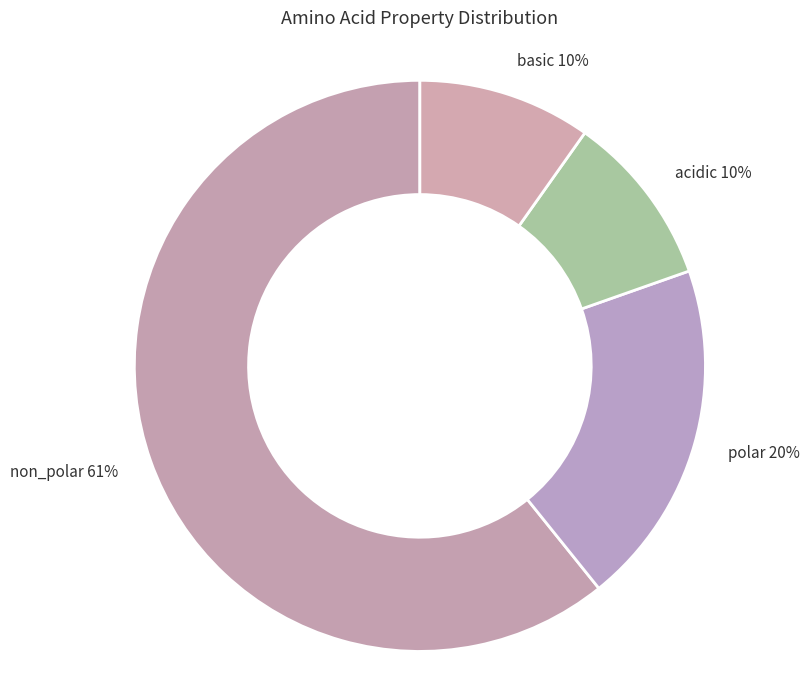

True or false: acidic accounts for 10% of the total.

True